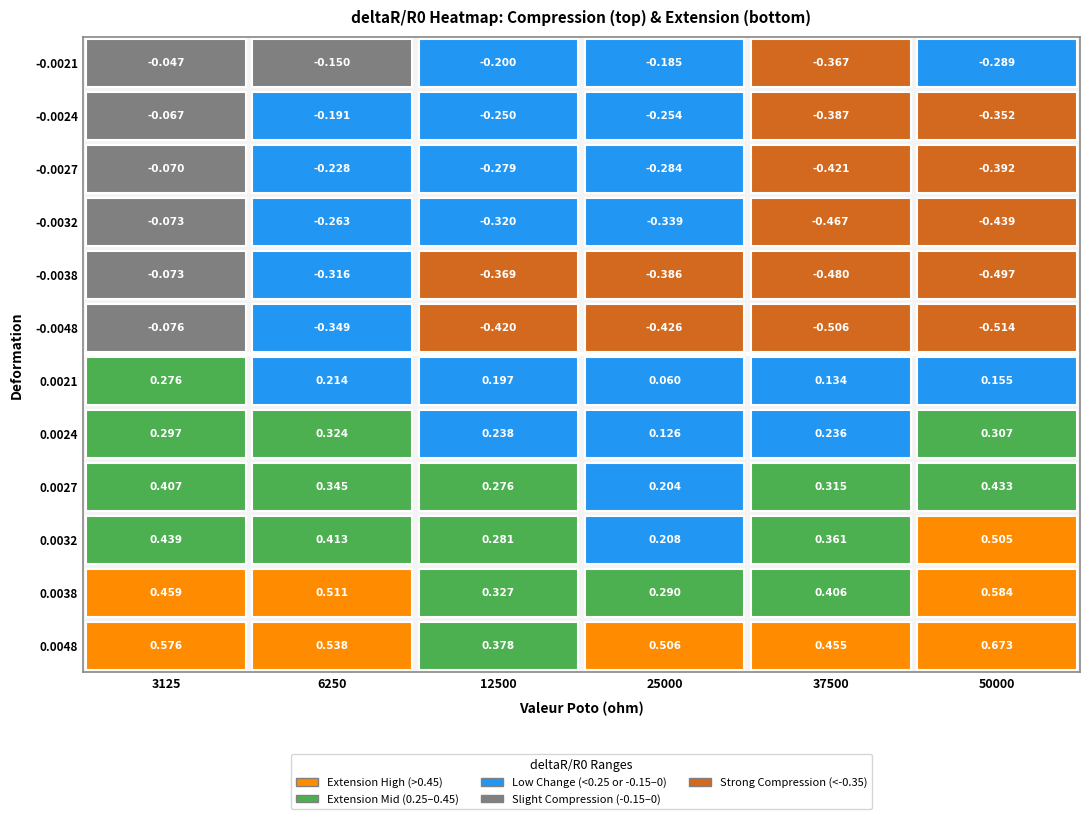

What is the sum of the ext_0.0024 values at 2 and 5?

0.5